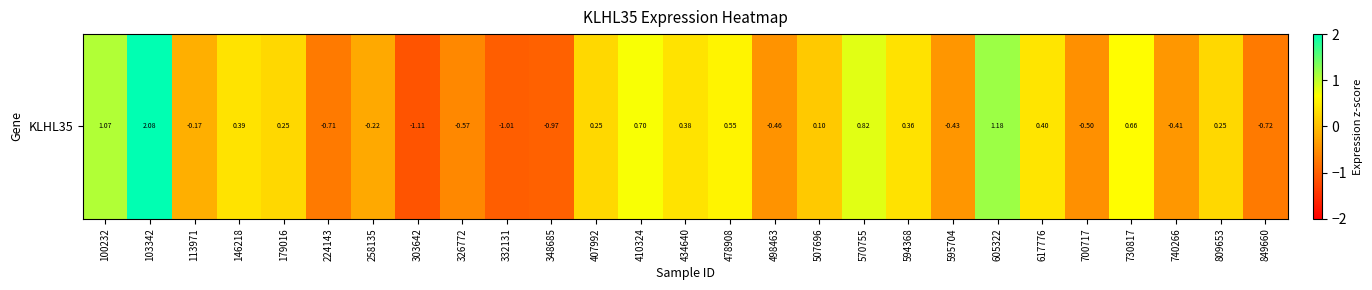

At which label does the data first exceed 0?

100232